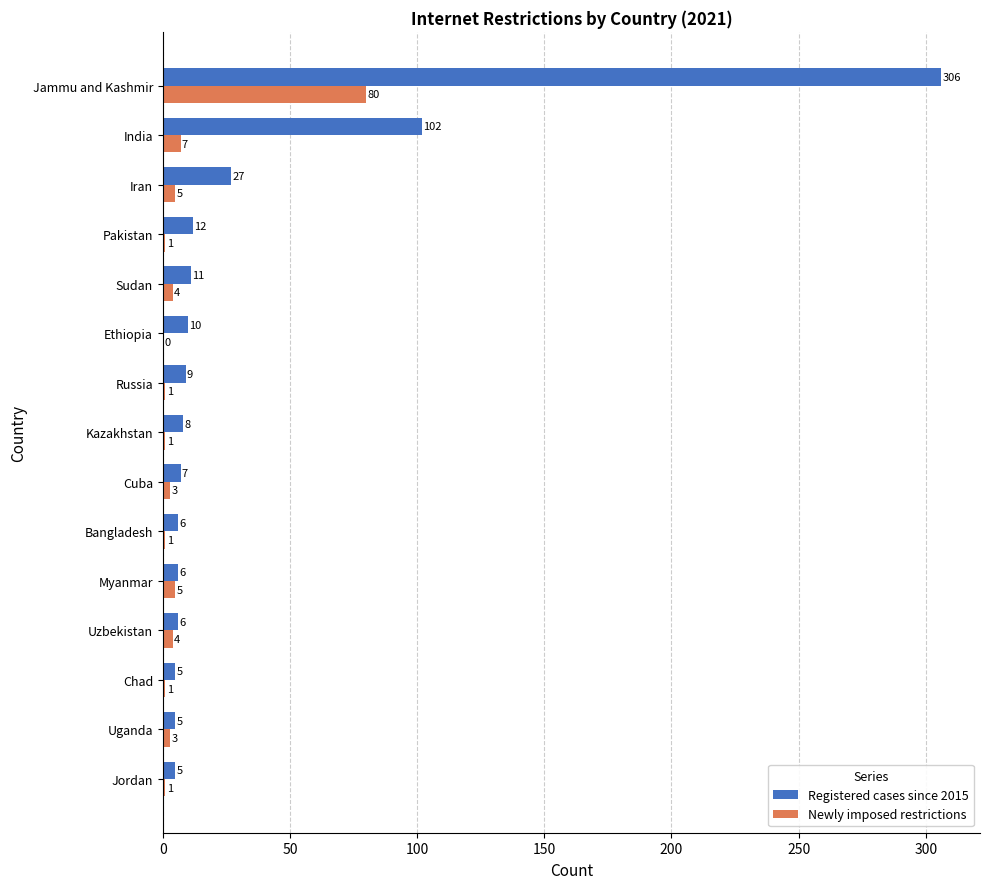

What is the sum of the Registered cases since 2015 values at Kazakhstan and Uzbekistan?

14